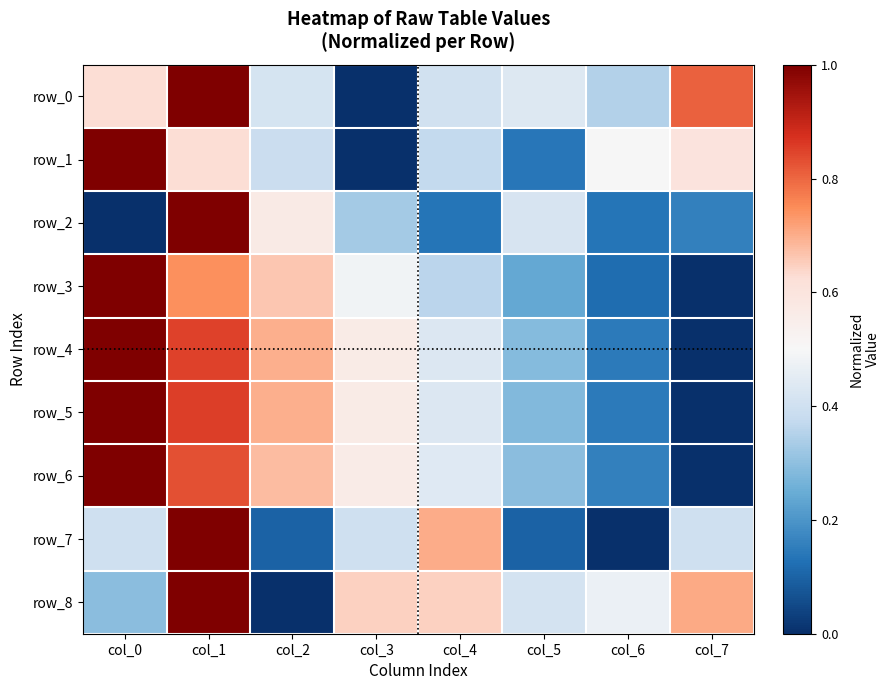

Reading left to right, extract all data points from this chart.

row_0: col_0=0.6	col_1=1.0	col_2=0.4	col_3=0.0	col_4=0.4	col_5=0.4	col_6=0.4	col_7=0.8
row_1: col_0=1.0	col_1=0.6	col_2=0.4	col_3=0.0	col_4=0.4	col_5=0.1	col_6=0.5	col_7=0.6
row_2: col_0=0.0	col_1=1.0	col_2=0.6	col_3=0.3	col_4=0.1	col_5=0.4	col_6=0.1	col_7=0.2
row_3: col_0=1.0	col_1=0.7	col_2=0.7	col_3=0.5	col_4=0.4	col_5=0.2	col_6=0.1	col_7=0.0
row_4: col_0=1.0	col_1=0.9	col_2=0.7	col_3=0.6	col_4=0.4	col_5=0.3	col_6=0.1	col_7=0.0
row_5: col_0=1.0	col_1=0.9	col_2=0.7	col_3=0.6	col_4=0.4	col_5=0.3	col_6=0.1	col_7=0.0
row_6: col_0=1.0	col_1=0.8	col_2=0.7	col_3=0.6	col_4=0.4	col_5=0.3	col_6=0.2	col_7=0.0
row_7: col_0=0.4	col_1=1.0	col_2=0.1	col_3=0.4	col_4=0.7	col_5=0.1	col_6=0.0	col_7=0.4
row_8: col_0=0.3	col_1=1.0	col_2=0.0	col_3=0.6	col_4=0.6	col_5=0.4	col_6=0.5	col_7=0.7